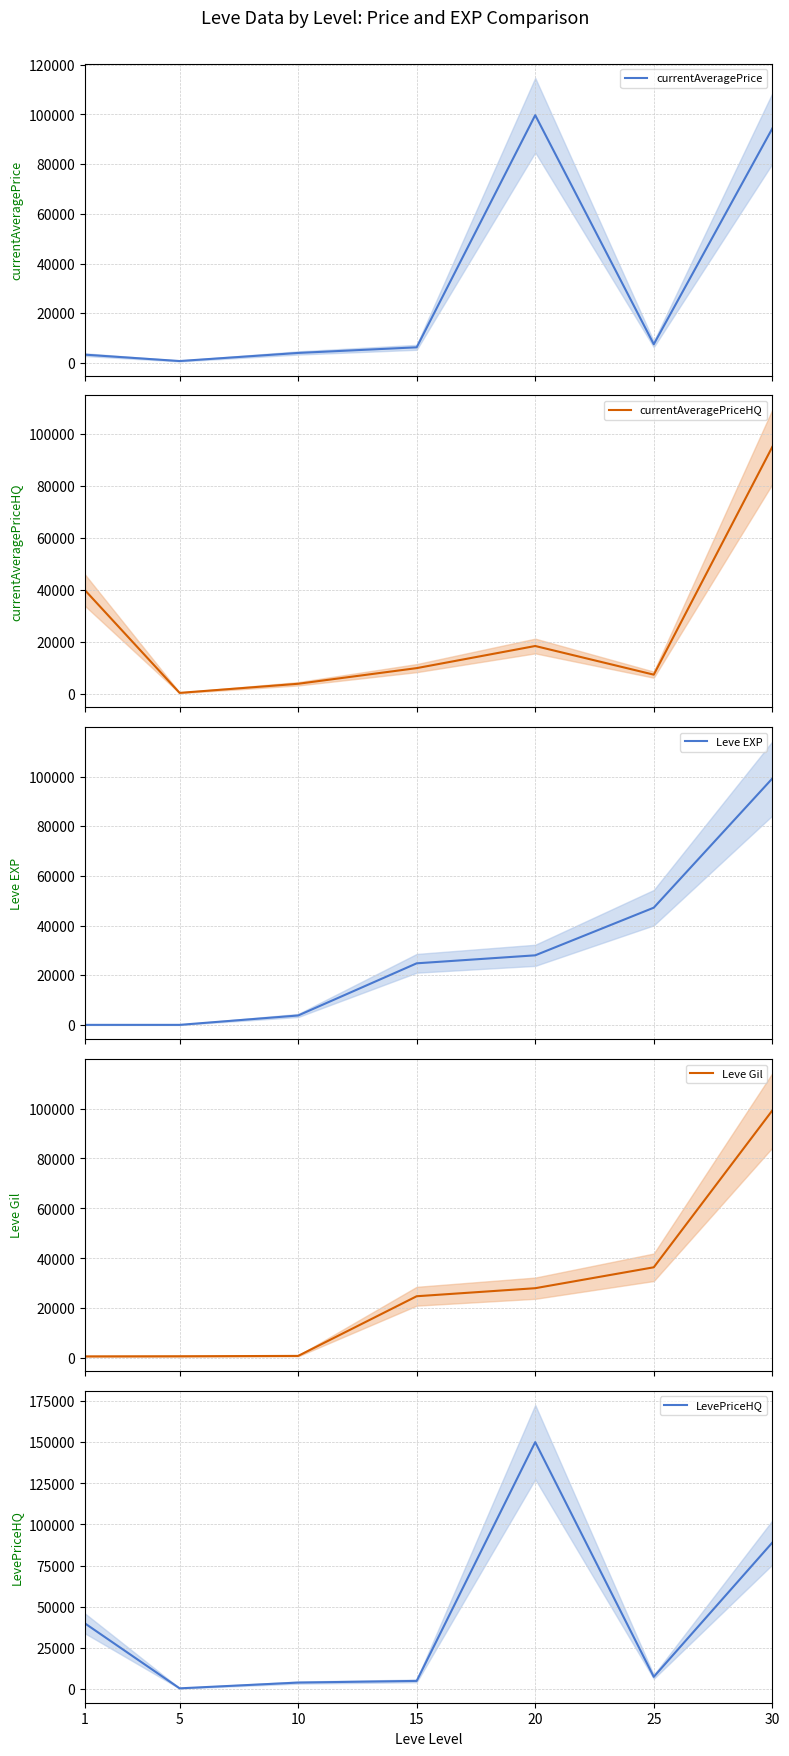

Rank the series by their maximum value, from lowest to highest.

currentAveragePriceHQ, Leve EXP, Leve Gil, currentAveragePrice, LevePriceHQ